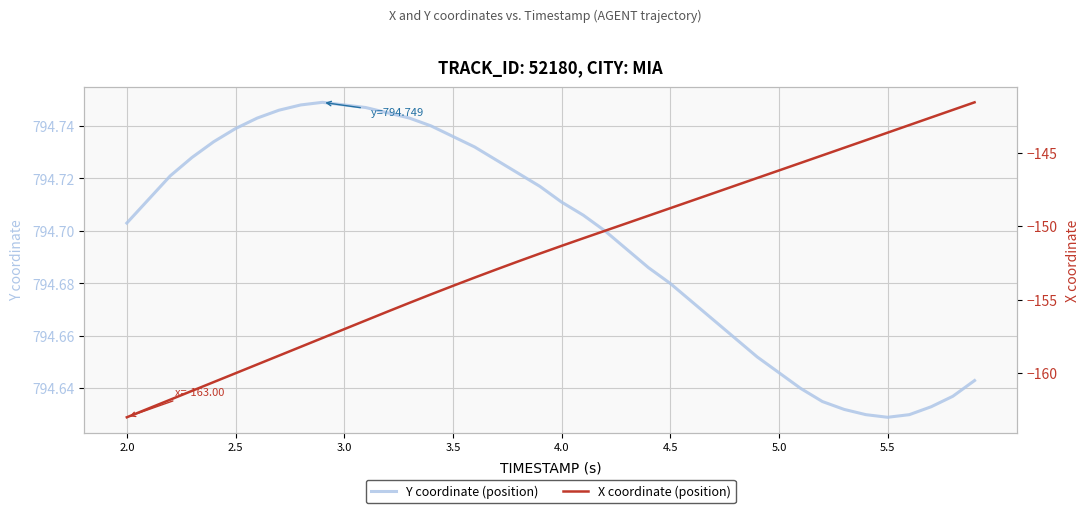

What is the maximum value for X coordinate (position)?

-141.5